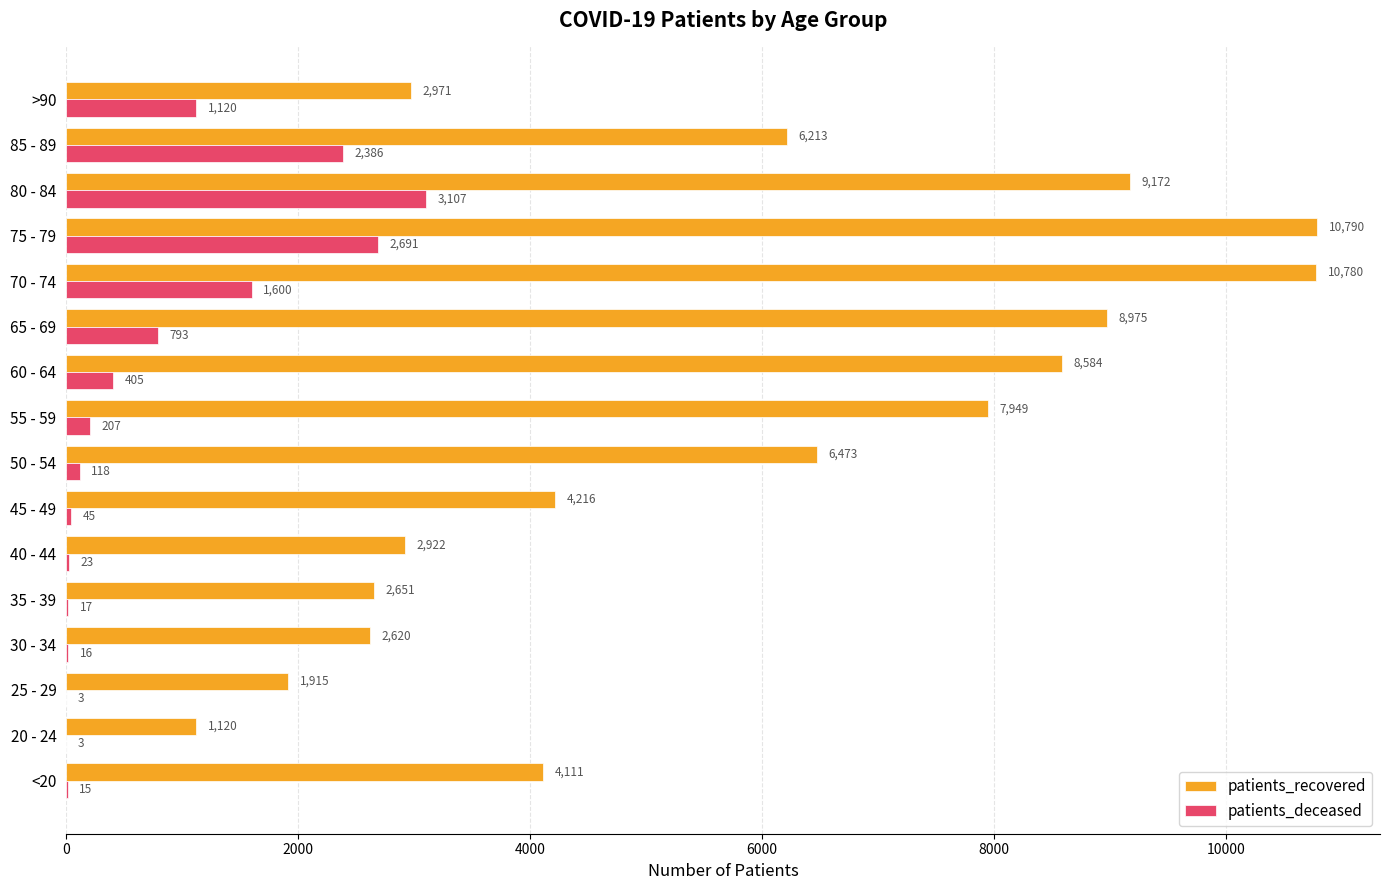

What is the sum of all patients_recovered values?

91462